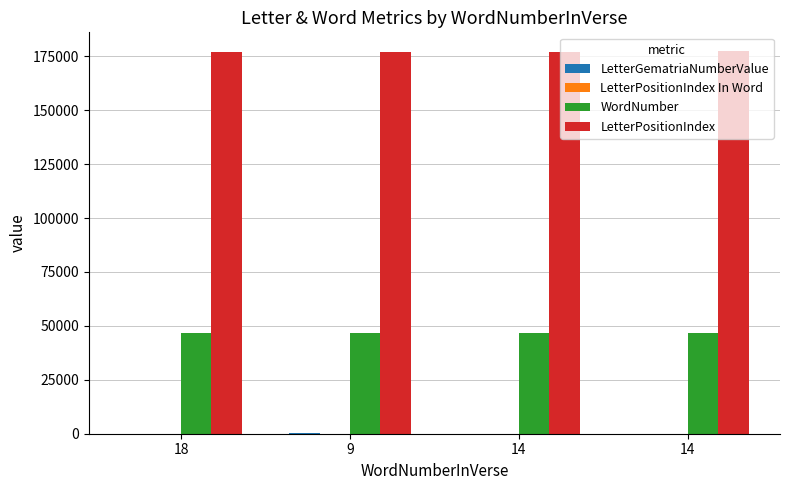

Does the chart contain stacked bars?

No